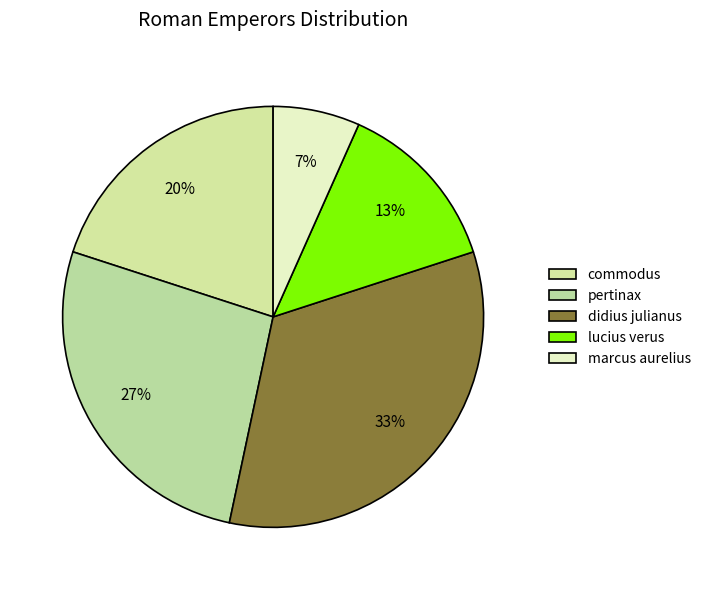

Is there a majority slice in this chart?

No